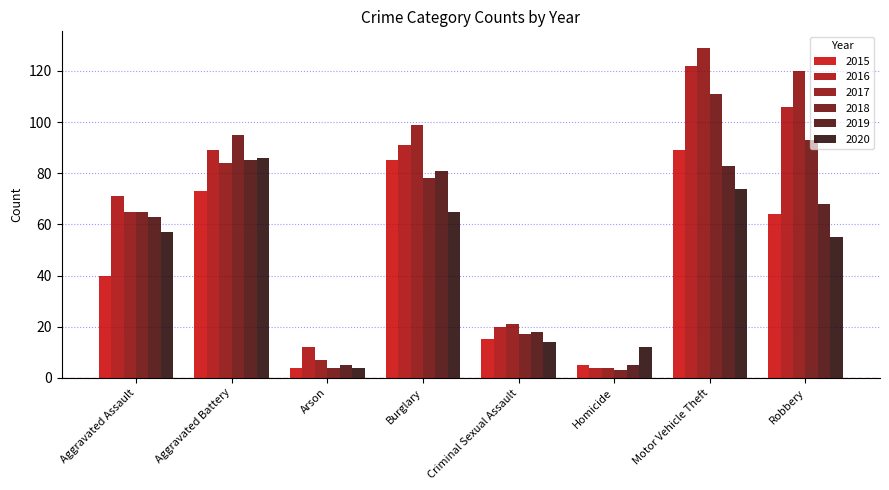

At which label does 2018 reach its minimum?

Homicide